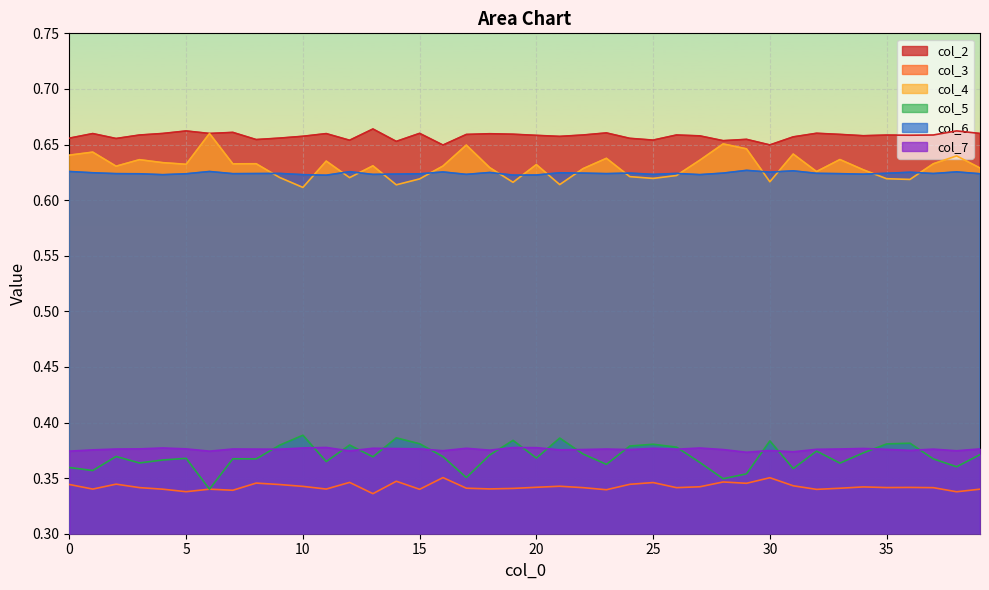

Does the chart display data point markers on the line(s)?

No